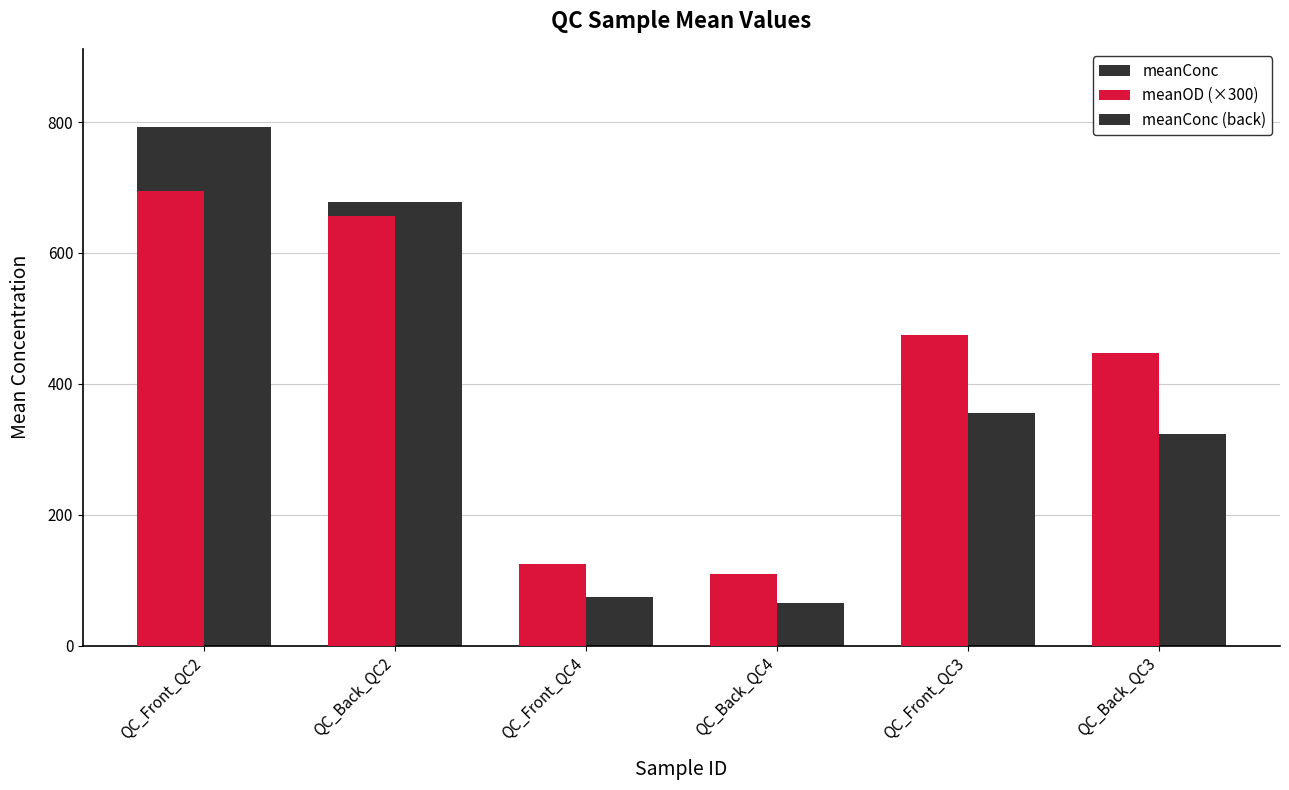

At which category does the chart reach its minimum across all series?

QC_Back_QC4